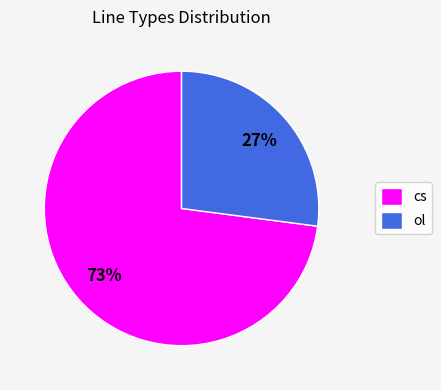

Which category accounts for the majority?

cs